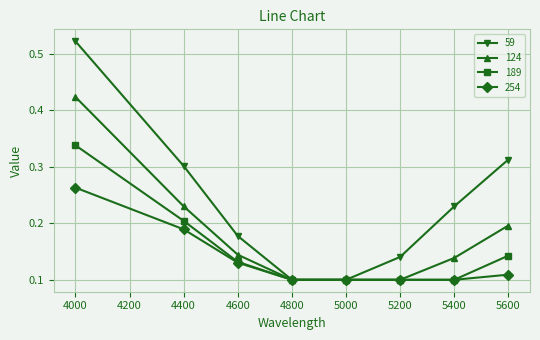

List the series in order of their overall mean, highest first.

59, 124, 189, 254